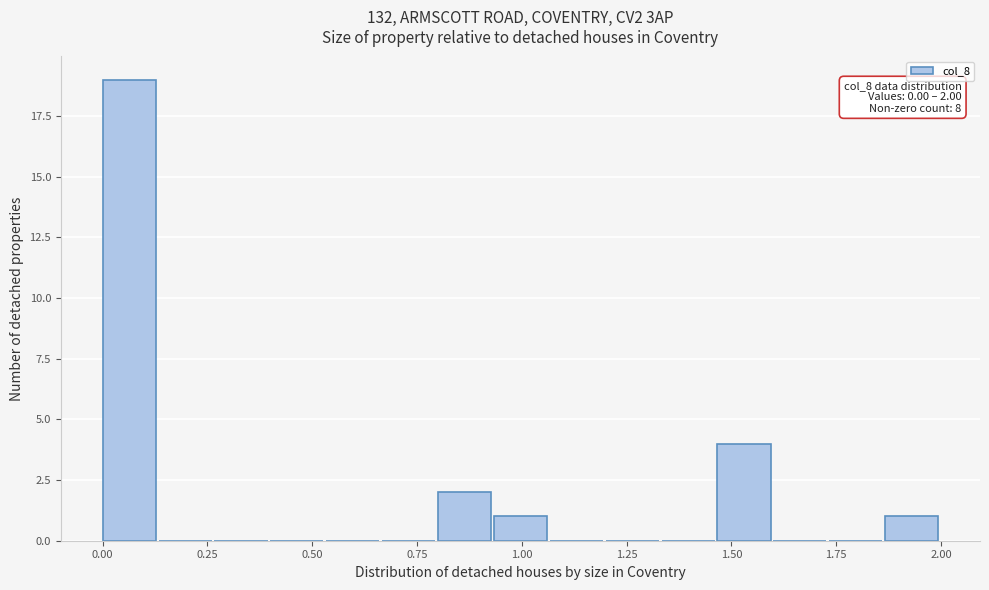

Around what value on the x-axis is the tallest bar? Give the approximate position of its centre, as read against the axis.

0.05